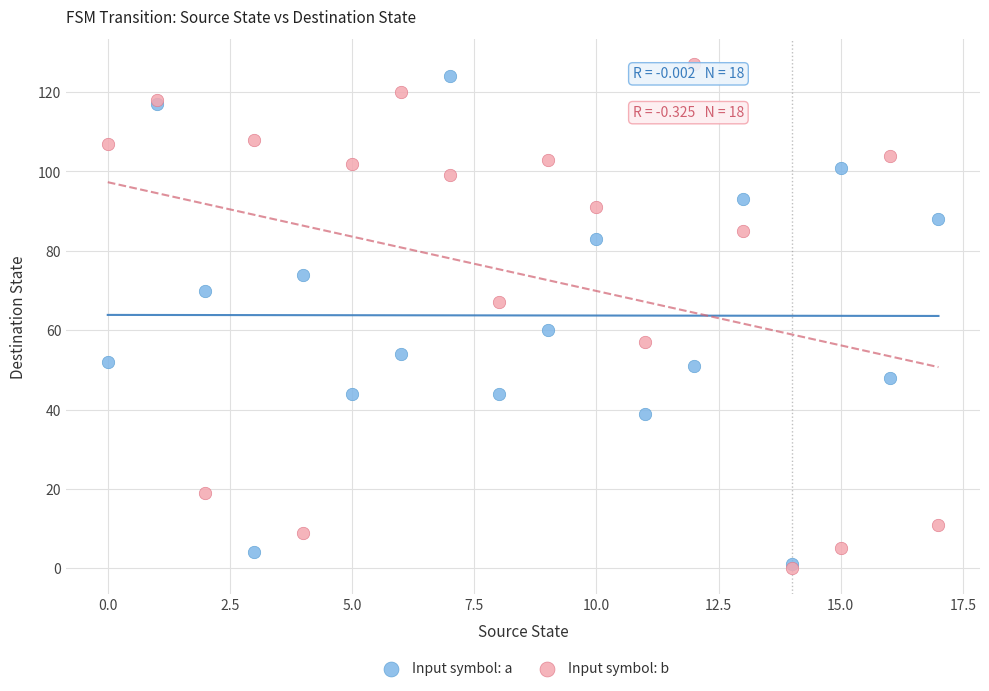

In the Input symbol: a series, what Y value is closest to 62?

60